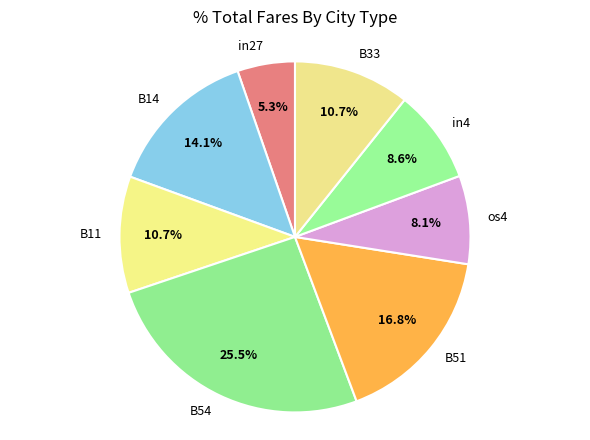

To the nearest percent, what is the difference between the in4 and B51 slice percentages?

8%